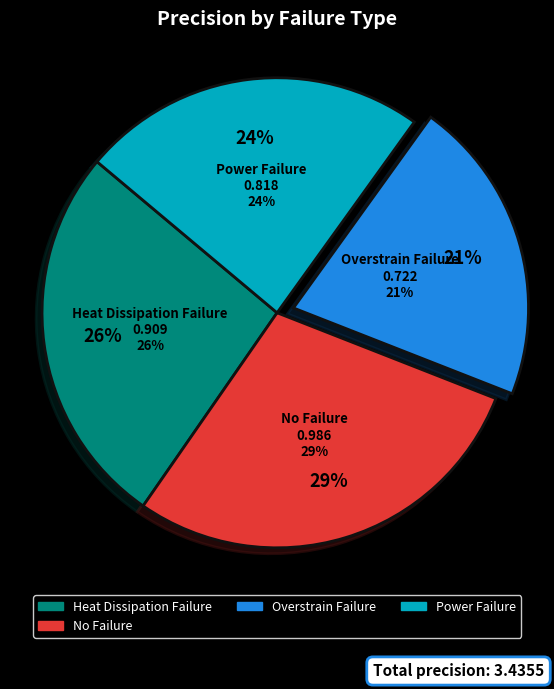

Which slice is the largest?

No Failure